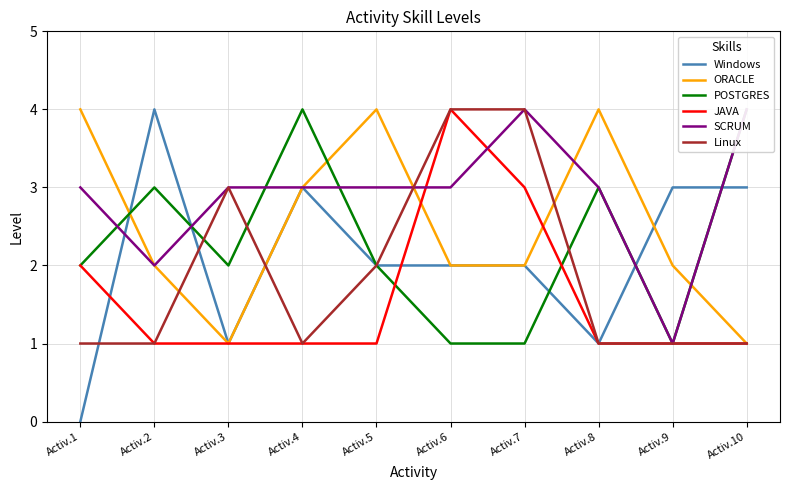

True or false: Linux and JAVA intersect in this chart.

False